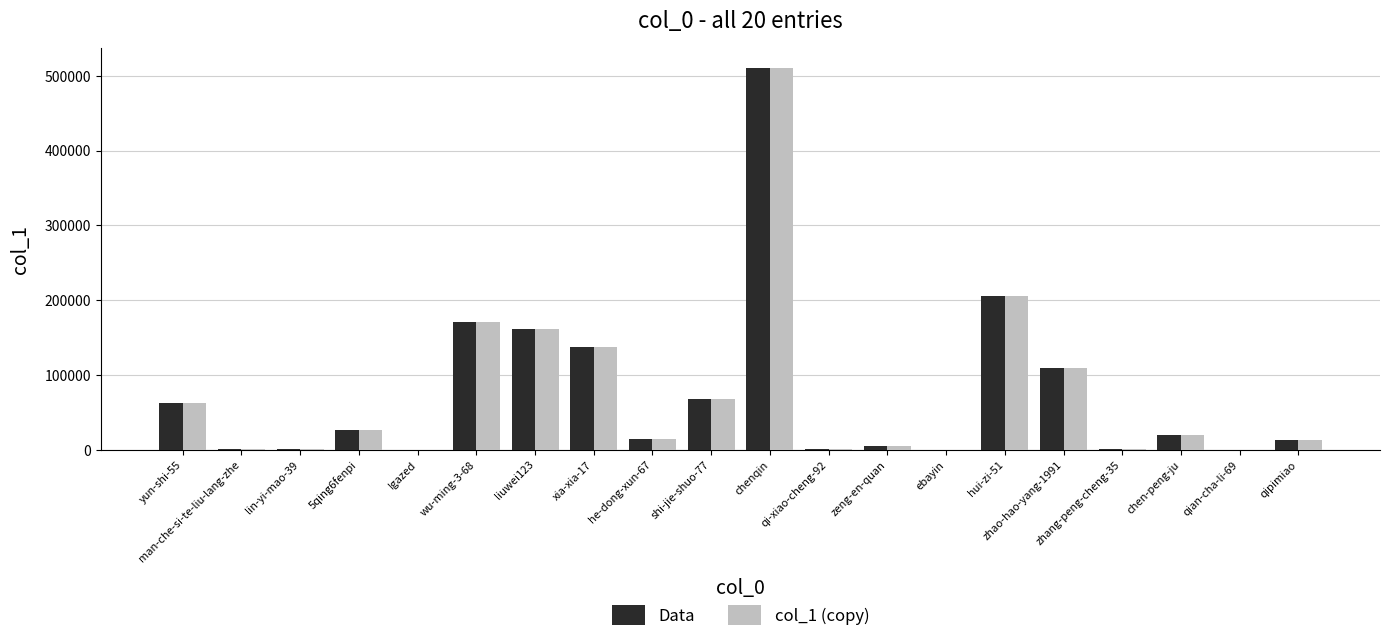

At which label is Data closest to 255489?

hui-zi-51